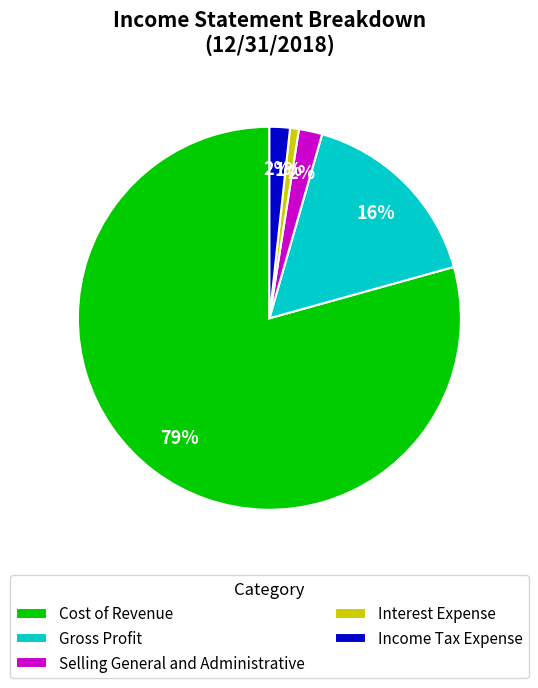

To the nearest percent, what portion does Gross Profit represent?

16%